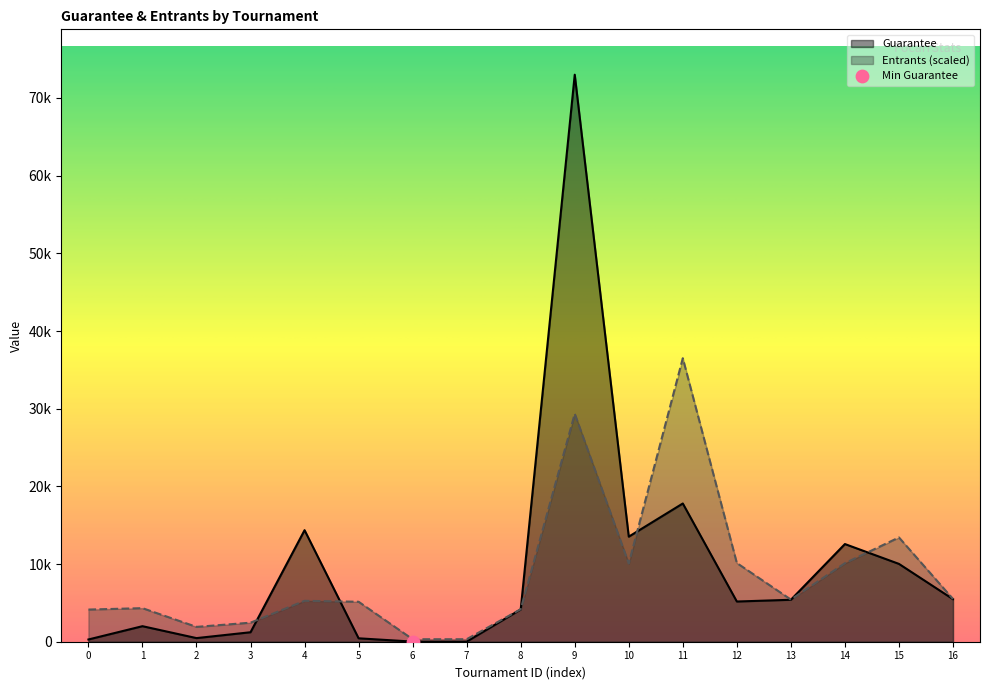

What are all the series names shown in the legend?

Guarantee, Entrants